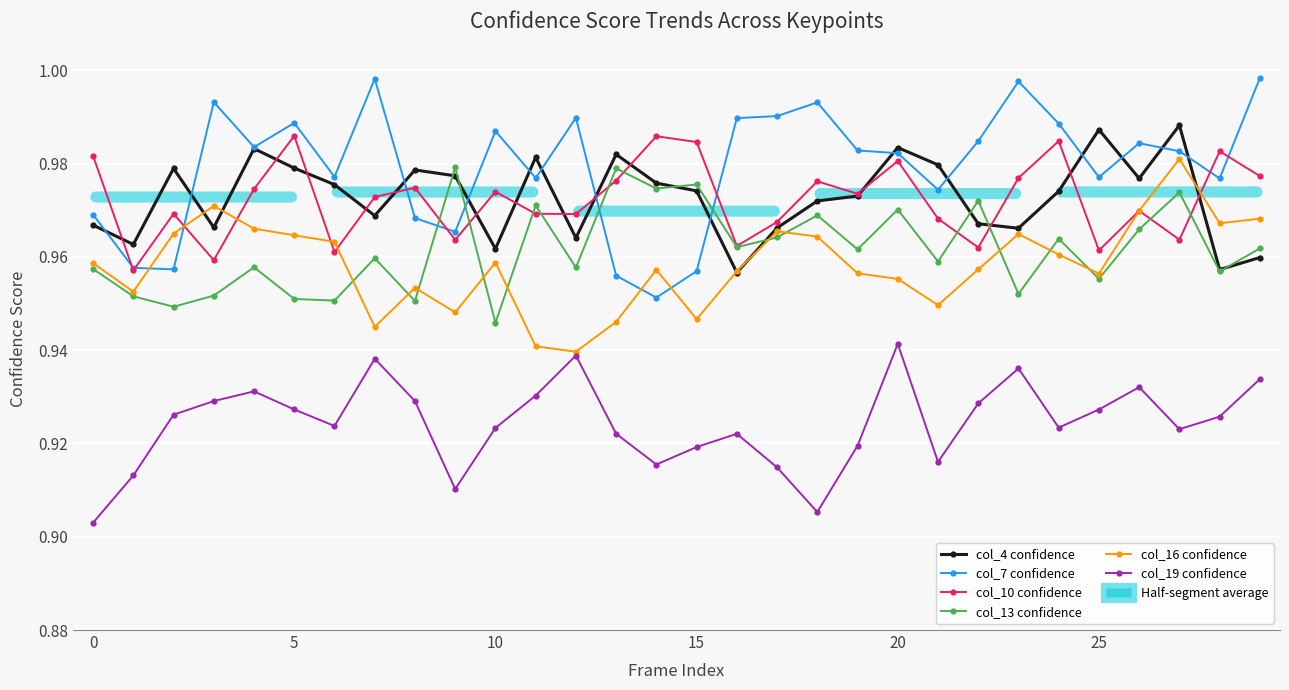

In col_10 confidence, how many points are lower than both neighbors (excluding endpoints)?

10